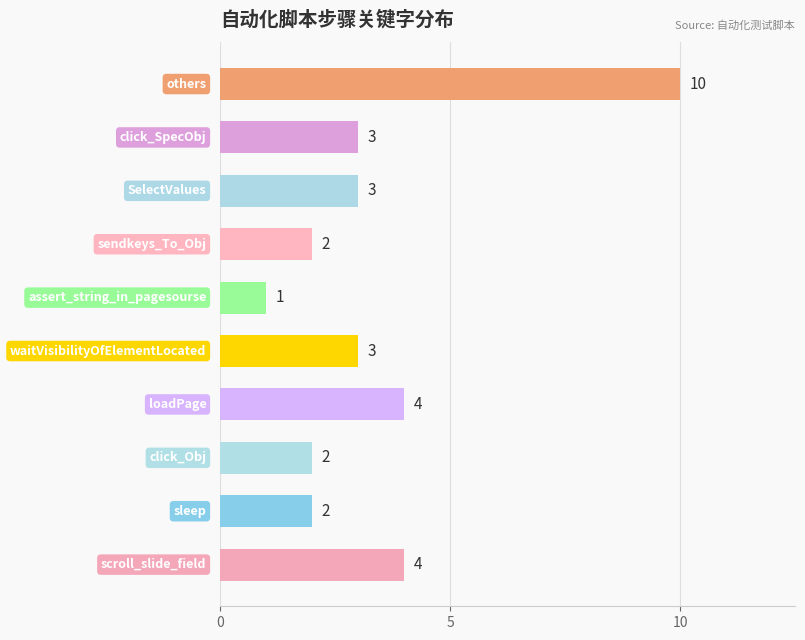

What is the difference between the maximum and second lowest values?

8